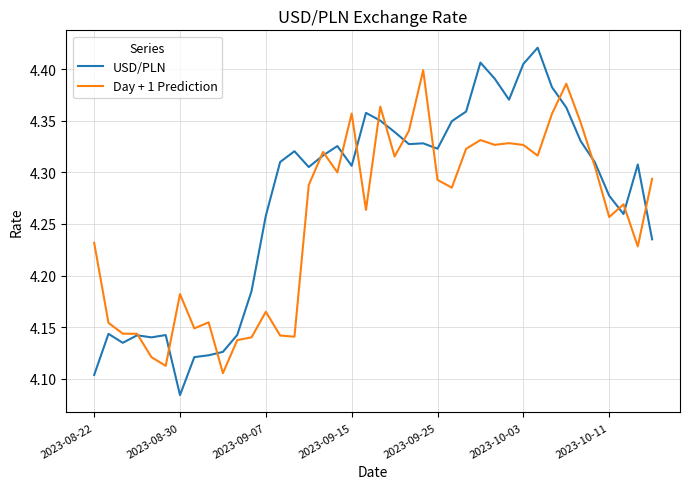

Which series has the largest total across all categories?

USD/PLN